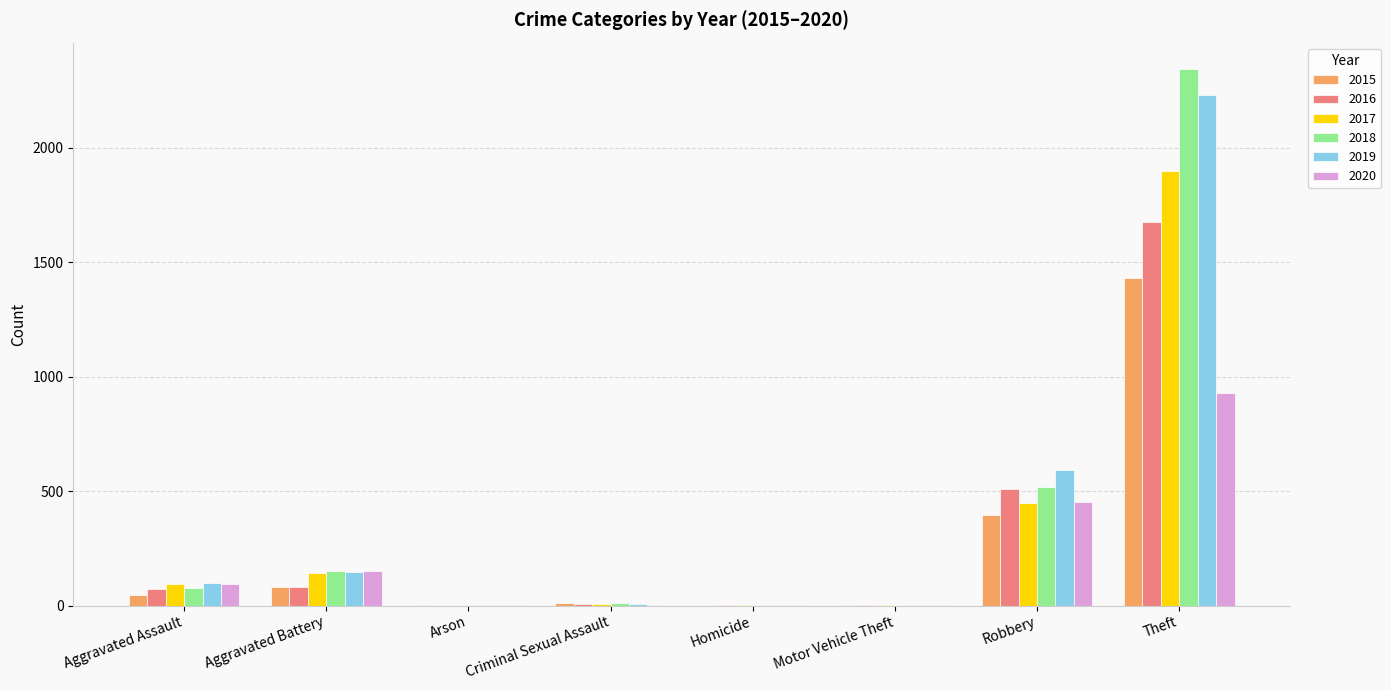

Are the bars grouped side by side (vs. stacked)?

Yes